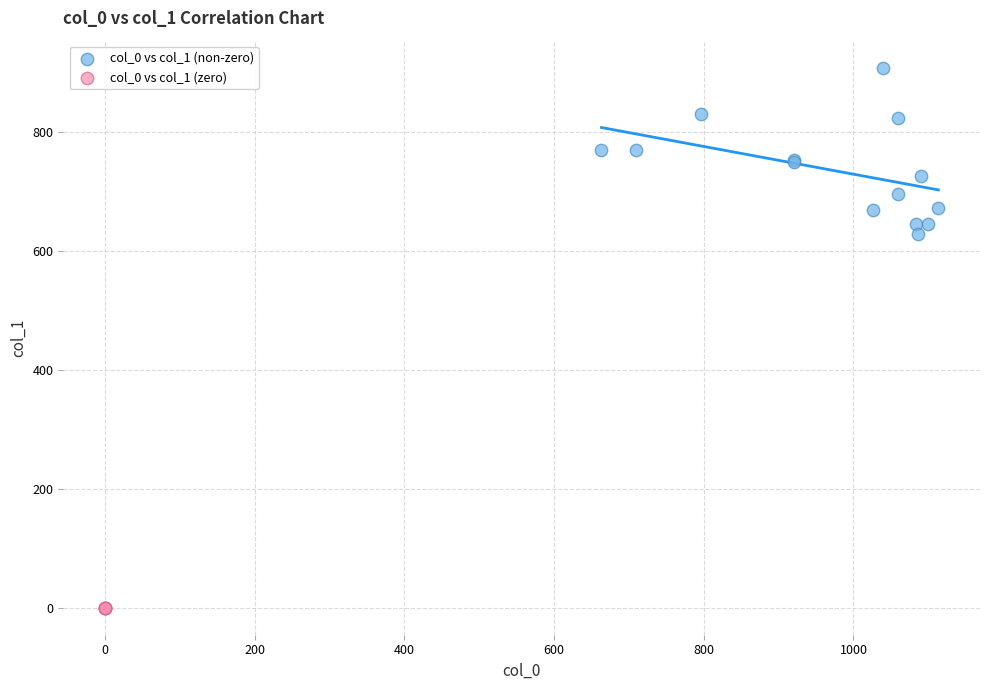

Which series reaches the maximum Y coordinate?

col_0 vs col_1 (non-zero)